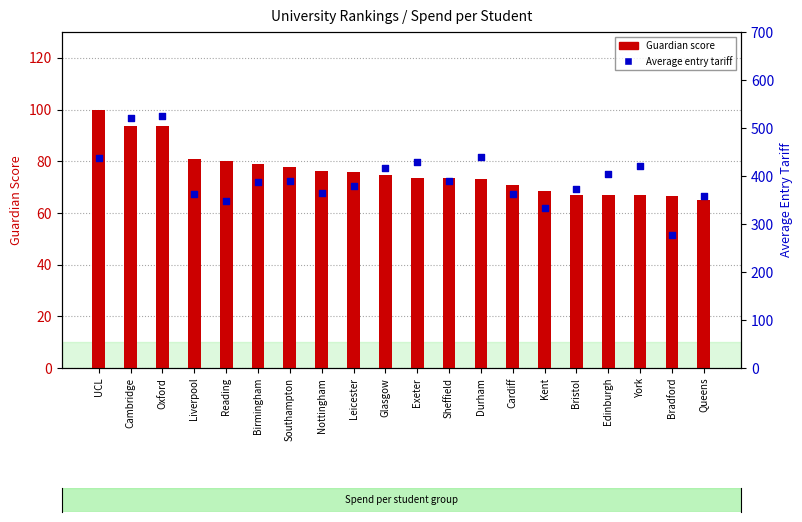

Which series reaches the maximum Y coordinate?

Average entry tariff